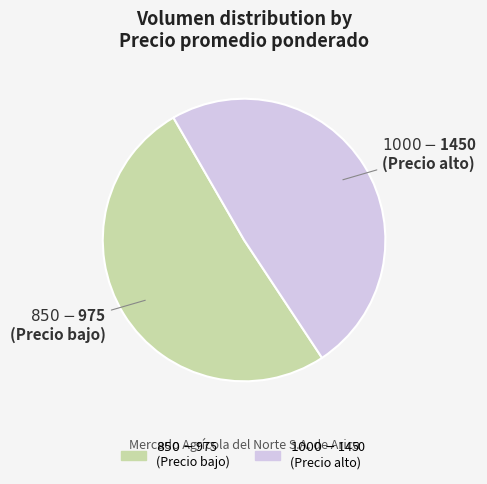

Does any single category account for the majority?

Yes